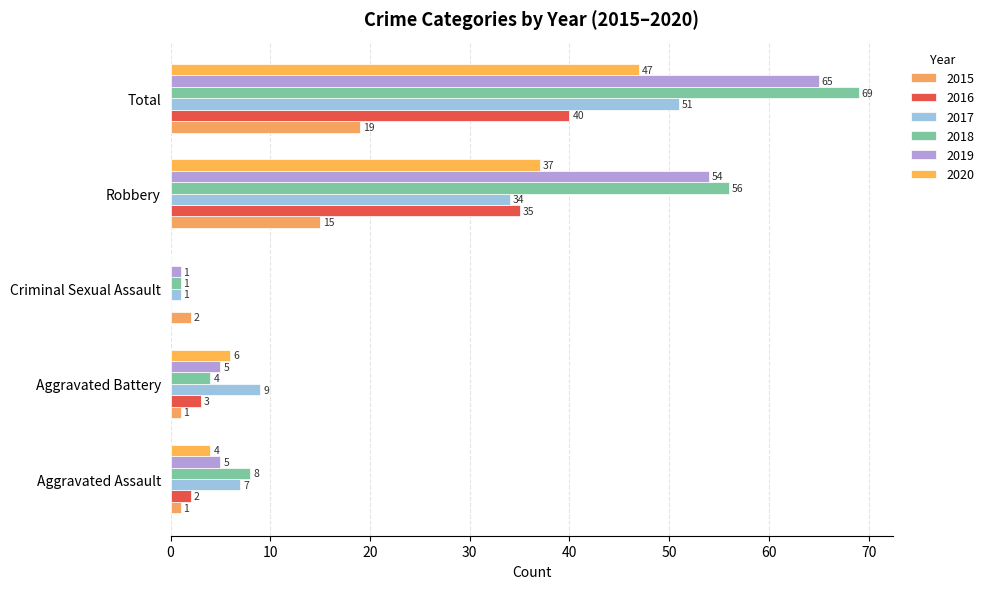

Count the number of categories in the chart.

5